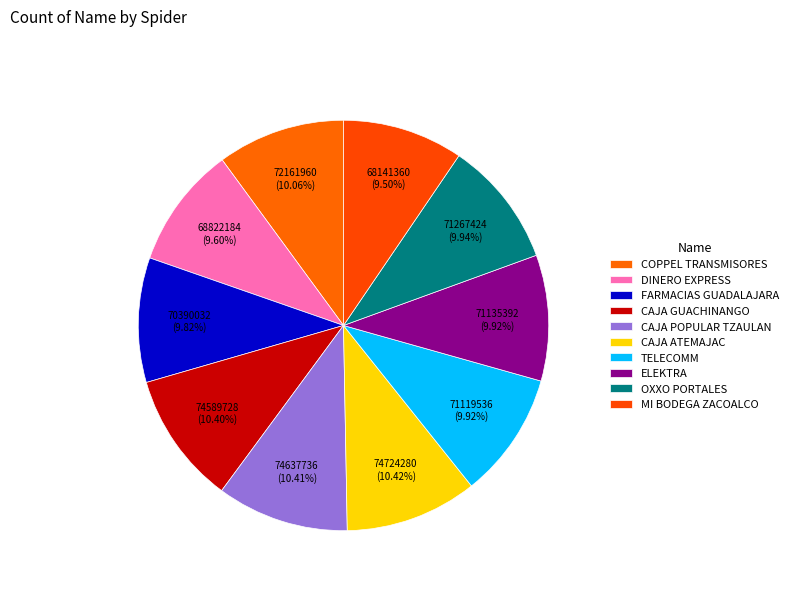

Count the number of slices in the pie.

10